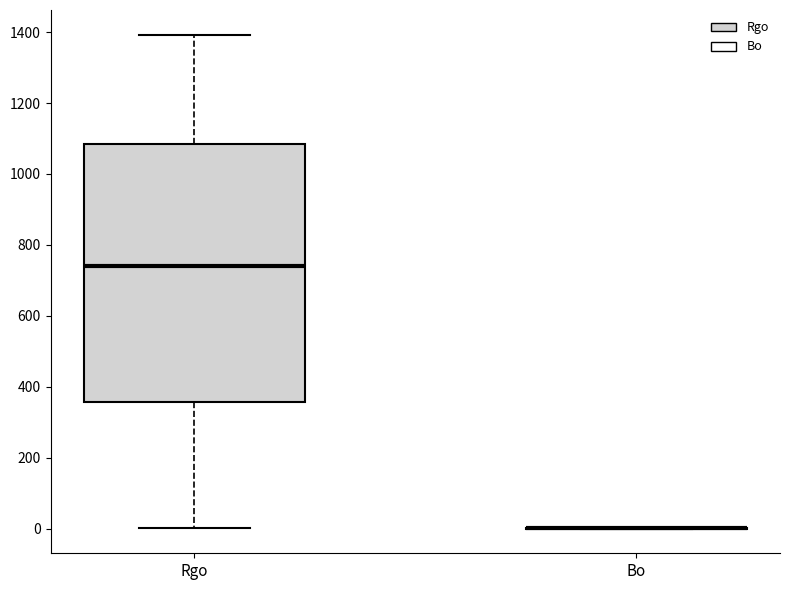

Reading left to right, read every box against the y-axis: the position of its median line, the range the box covers, and the ends of its whiskers. The values are not printed on the chart, so give them approximately, as read against the axis.

Rgo: median 740, box 360 to 1080, whiskers 0 to 1400
Bo: box collapsed to a line at 0, whiskers 0 to 0